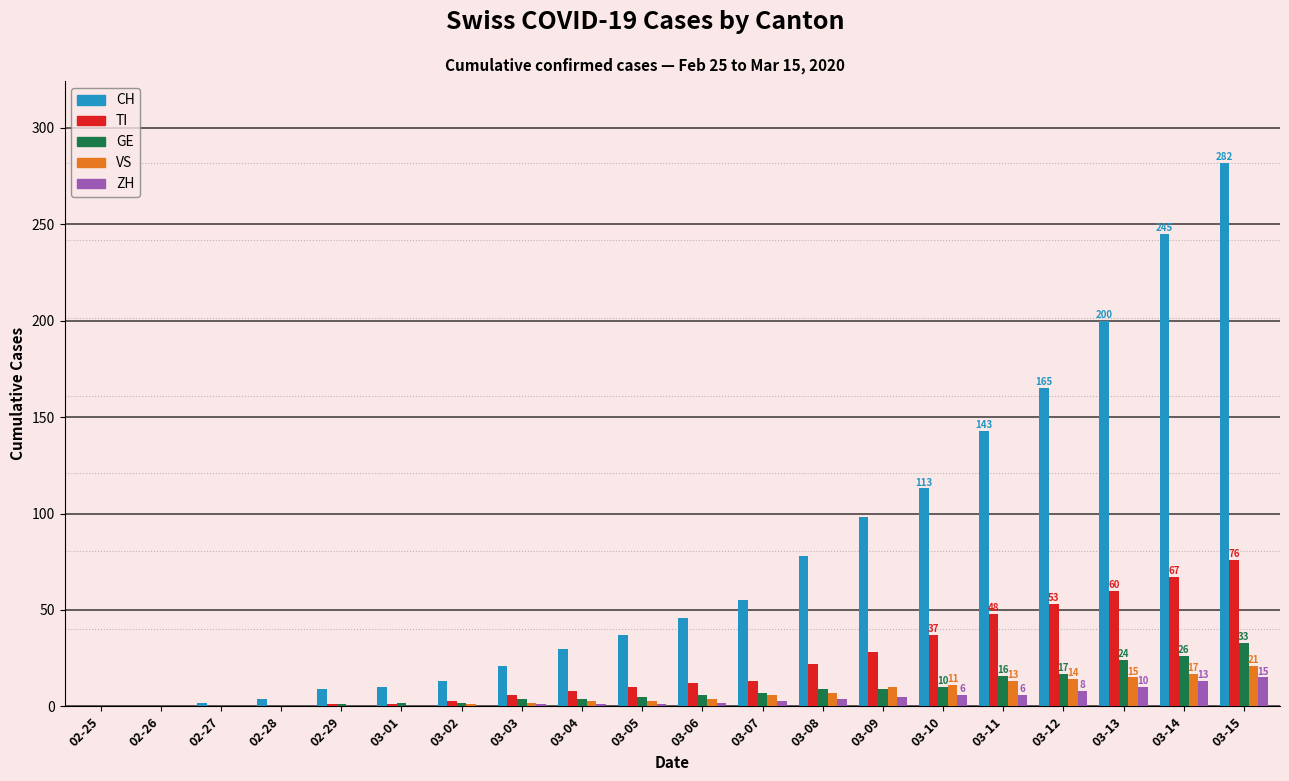

Which series has the widest spread of values?

CH